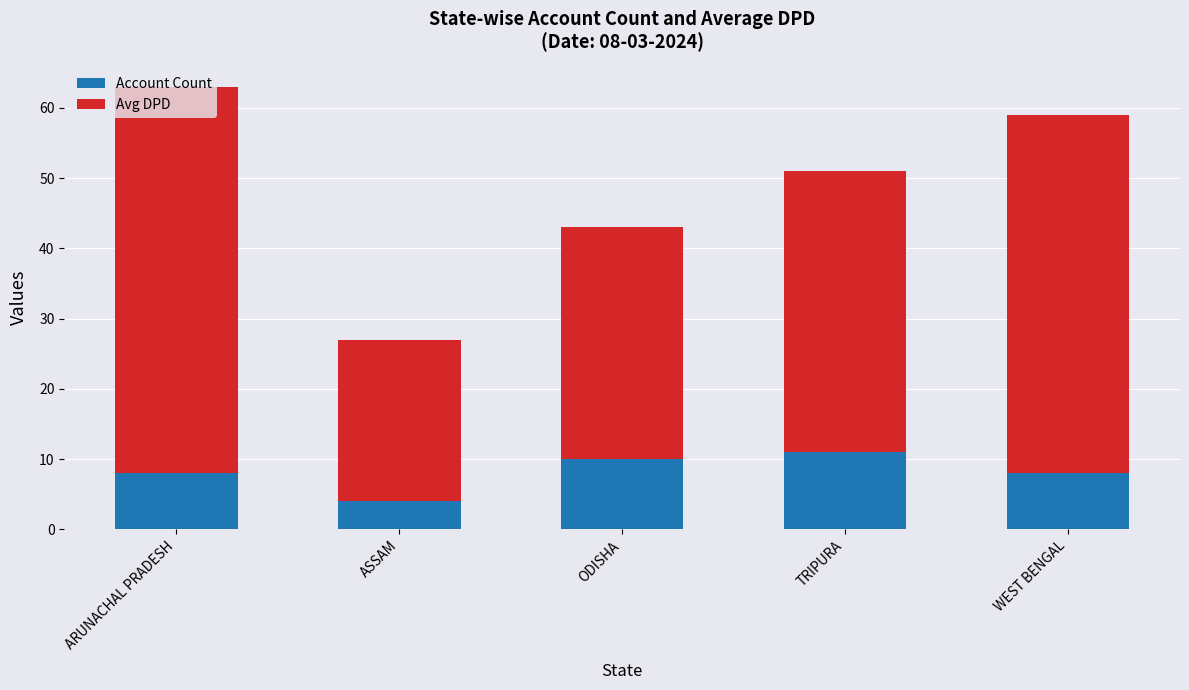

What is the difference between the maximum and minimum values in the Account Count series?

7